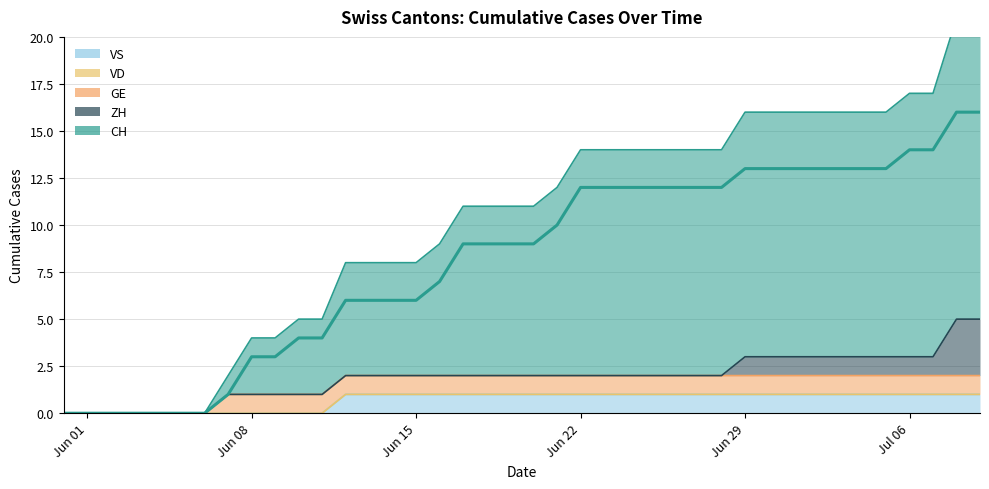

True or false: ZH and VS cross at least once.

False